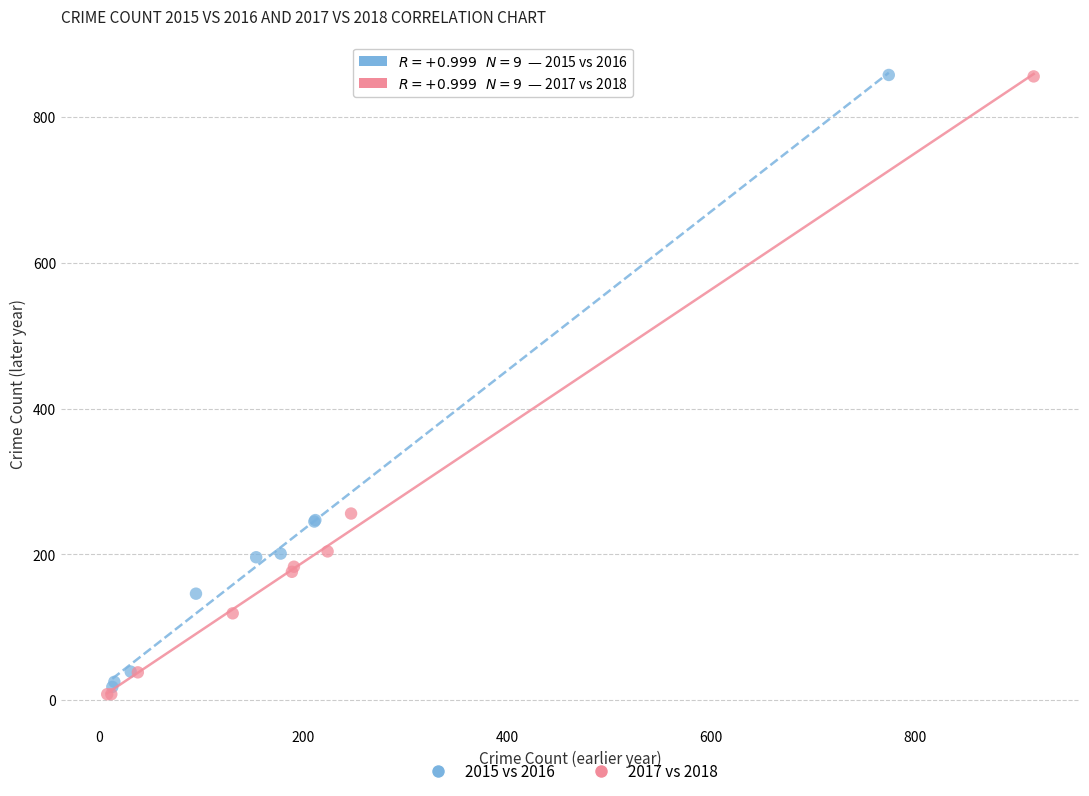

Which series has the widest spread of Y values?

2017 vs 2018